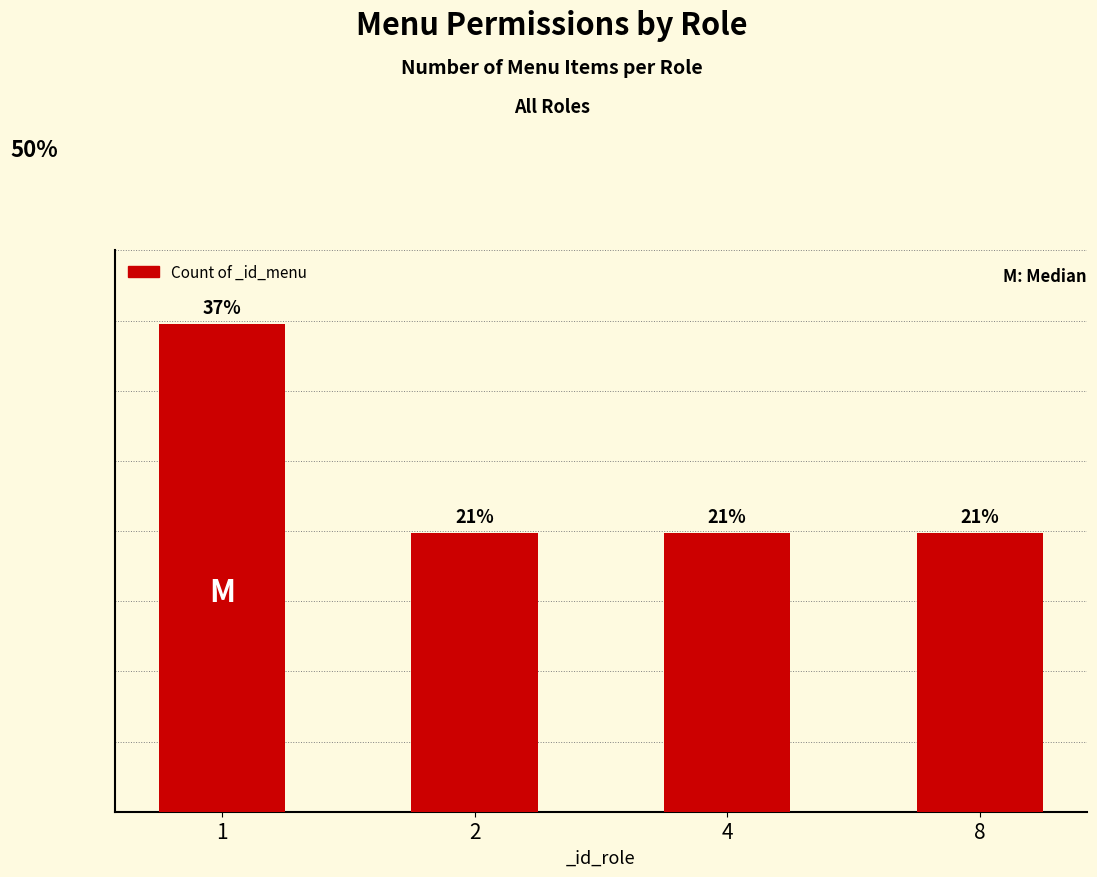

Rank the categories by value from highest to lowest.

1, 2, 4, 8